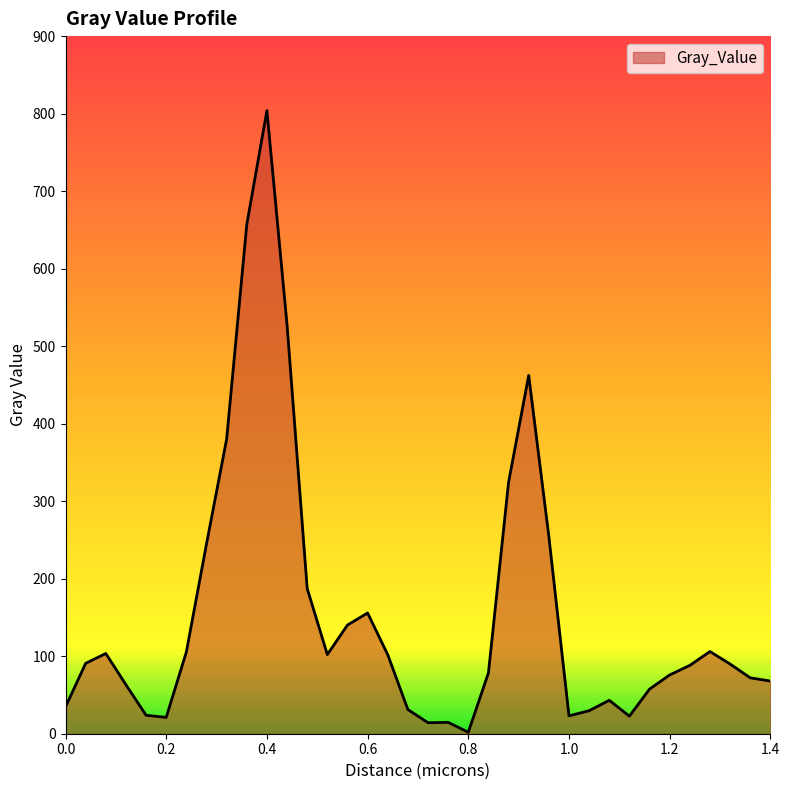

What is the greatest value displayed?

803.9